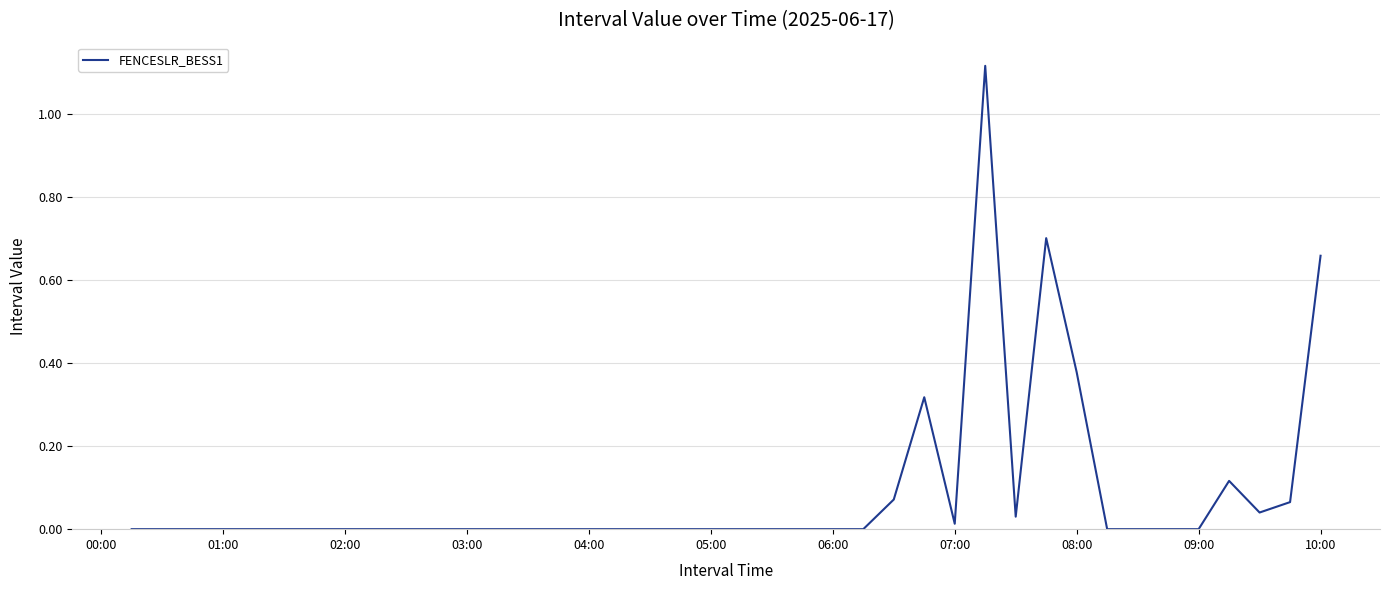

How many lines are shown in the chart?

1